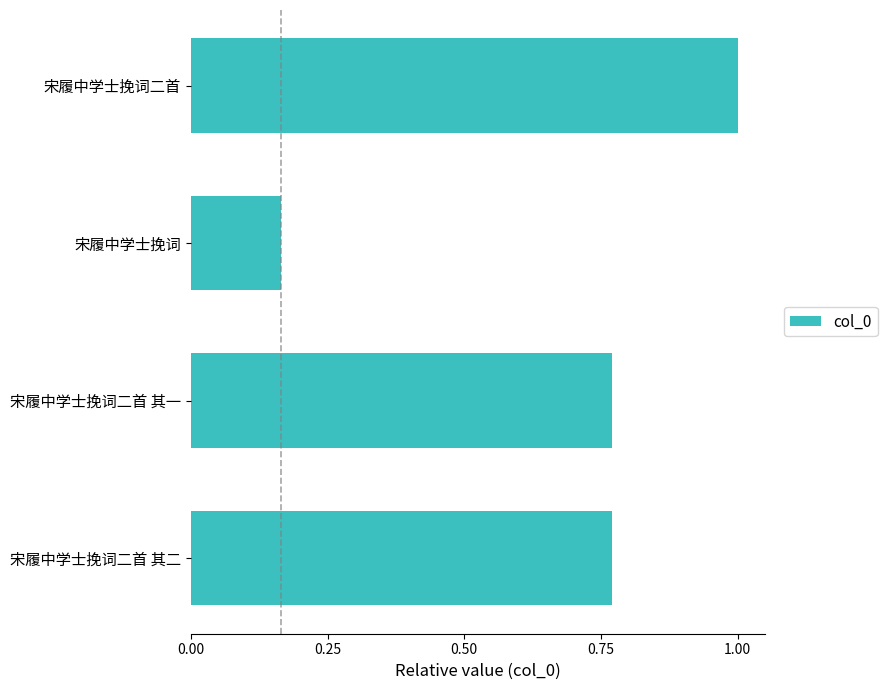

What is the change in value from 宋履中学士挽词二首 其二 to 宋履中学士挽词二首?

+0.2